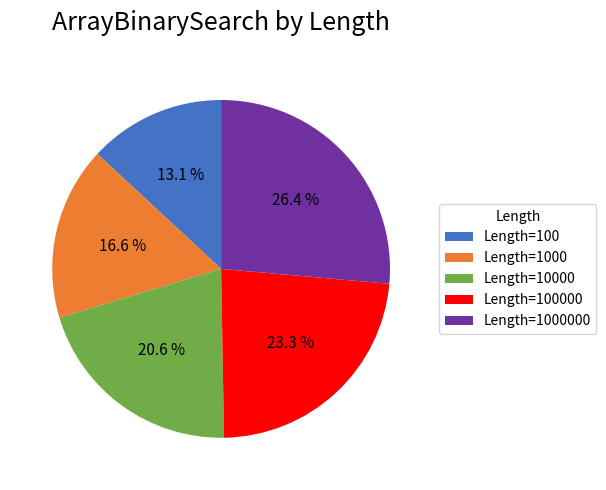

What is the largest slice in the pie chart?

Length=1000000